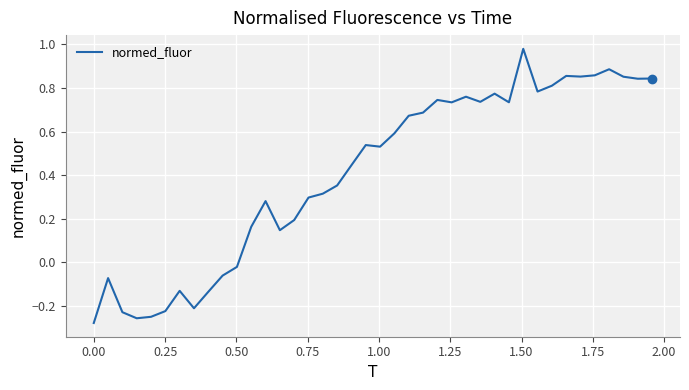

How many values are below zero?

11